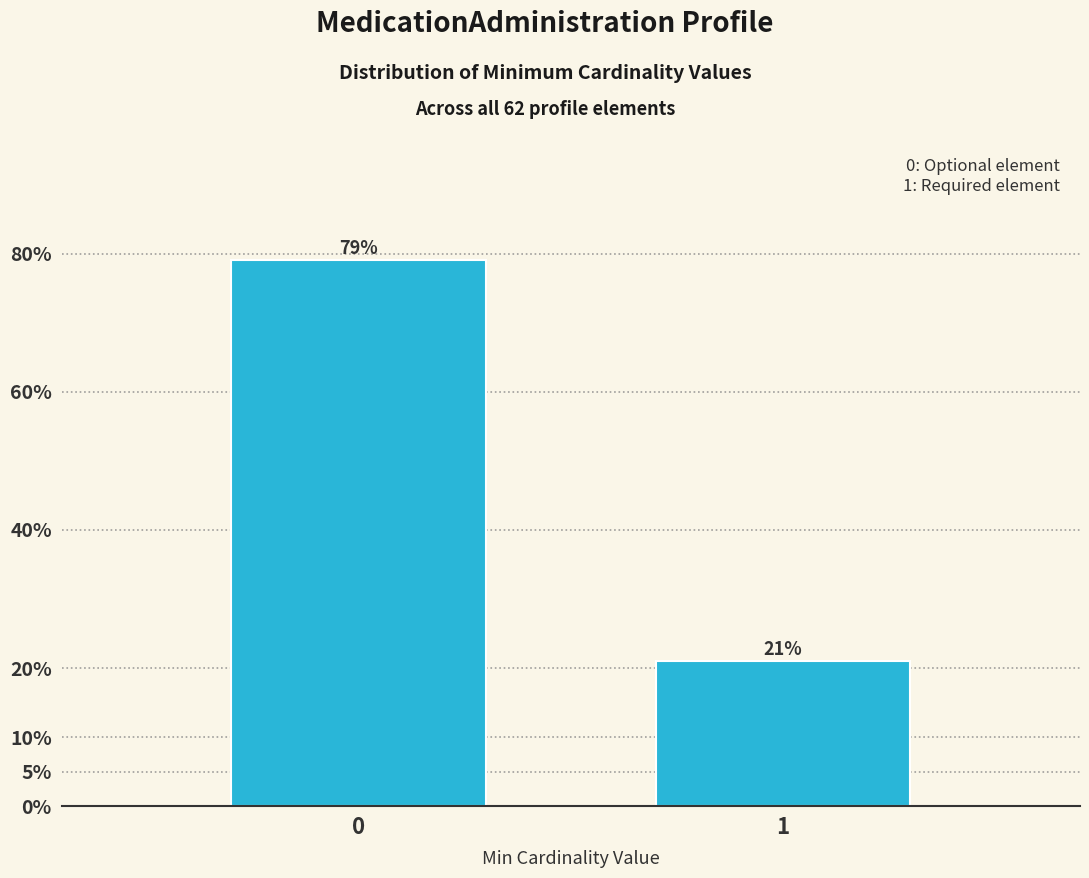

Reading left to right, what are all the values shown in this chart?

79.0	21.0